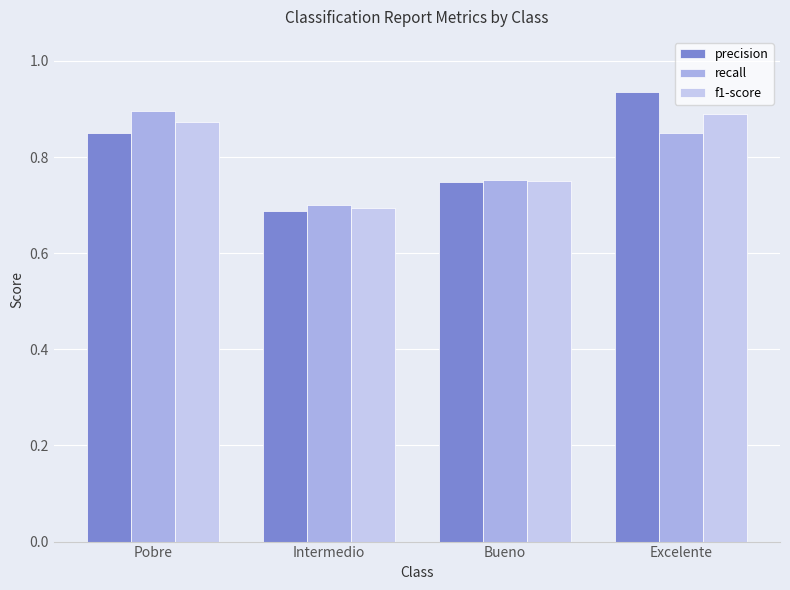

What is the label of the 4th bar from the left?

Excelente